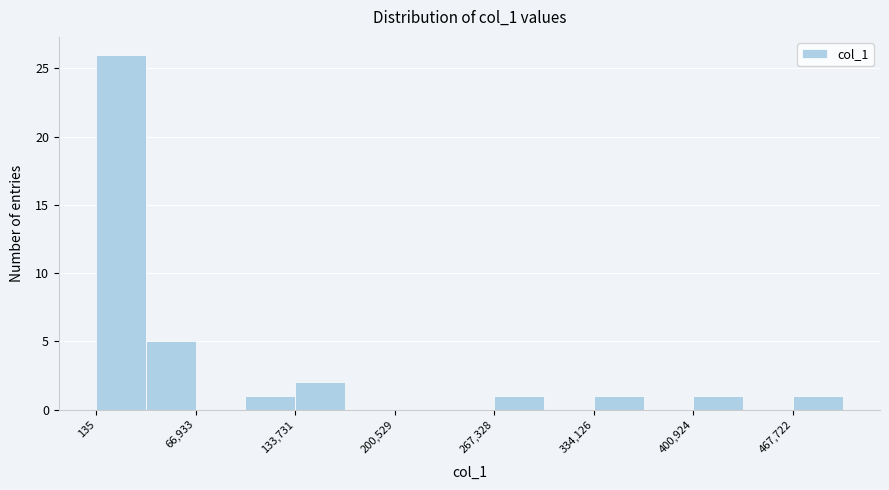

Read against the x-axis, roughly where is the centre of the tallest bar?

20000